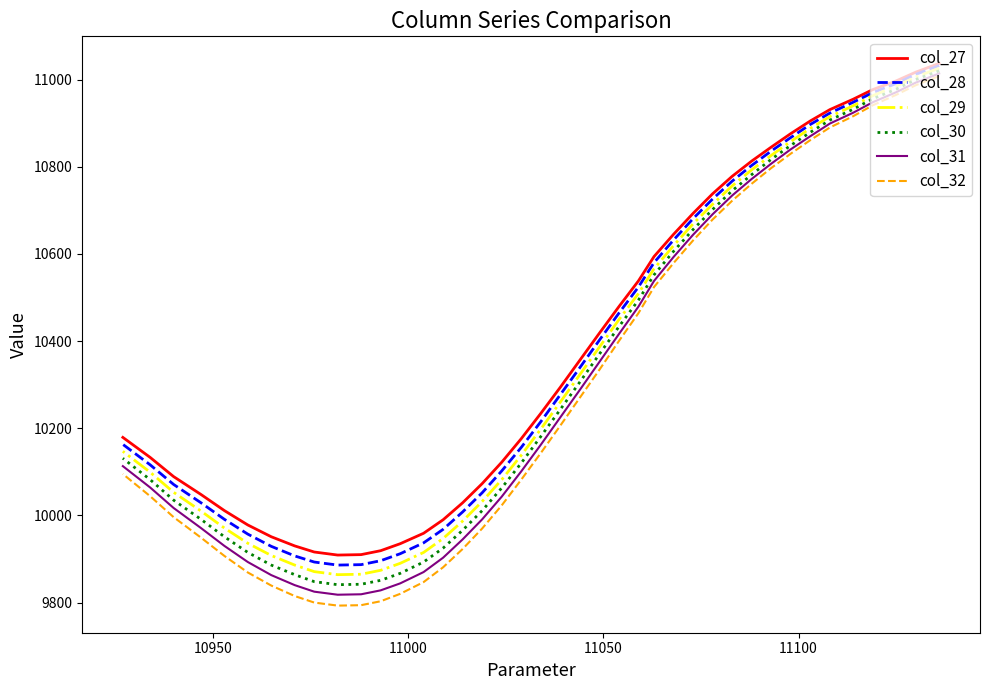

How many series are shown in this chart?

6